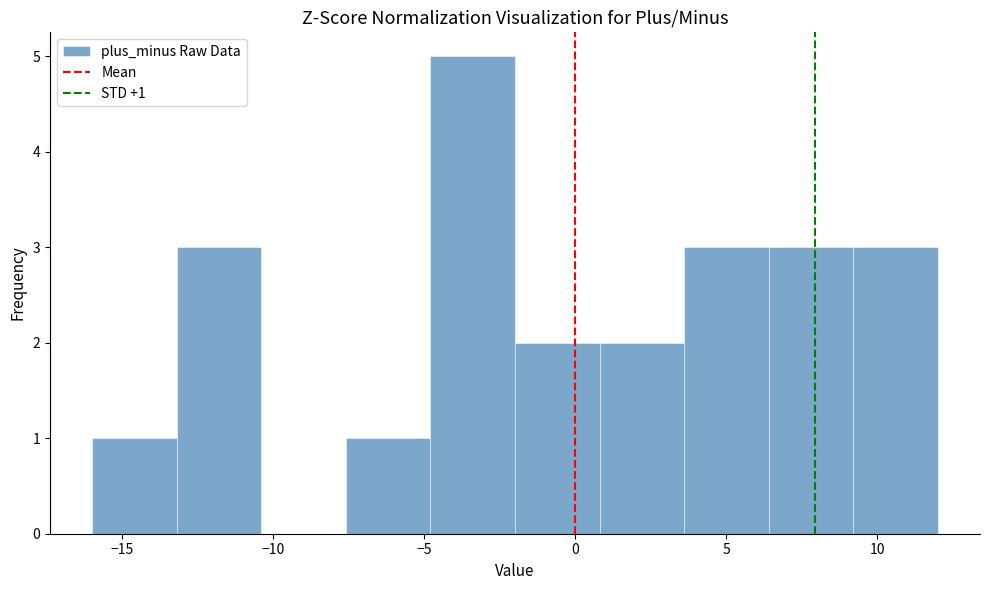

Which range on the x-axis has the tallest bar?

-4.8 to -2.0